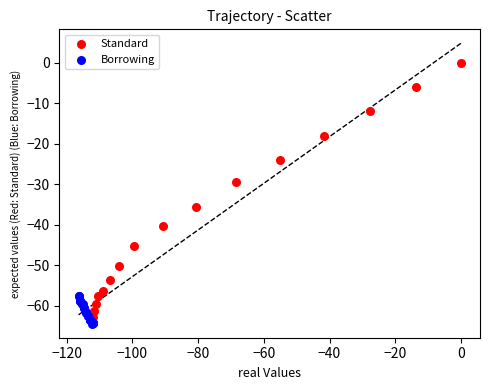

What are all the series names shown in the legend?

Standard, Borrowing